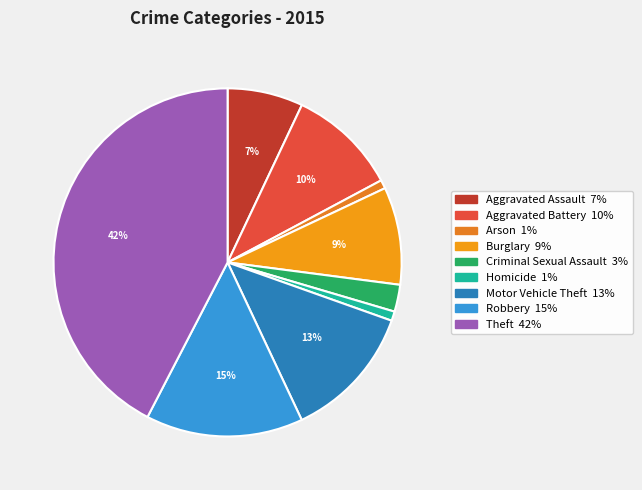

How many segments does this pie chart have?

9